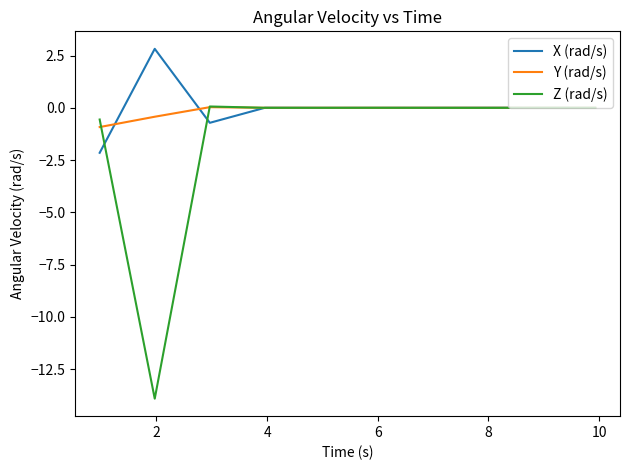

In X (rad/s), how many points are lower than both neighbors (excluding endpoints)?

2